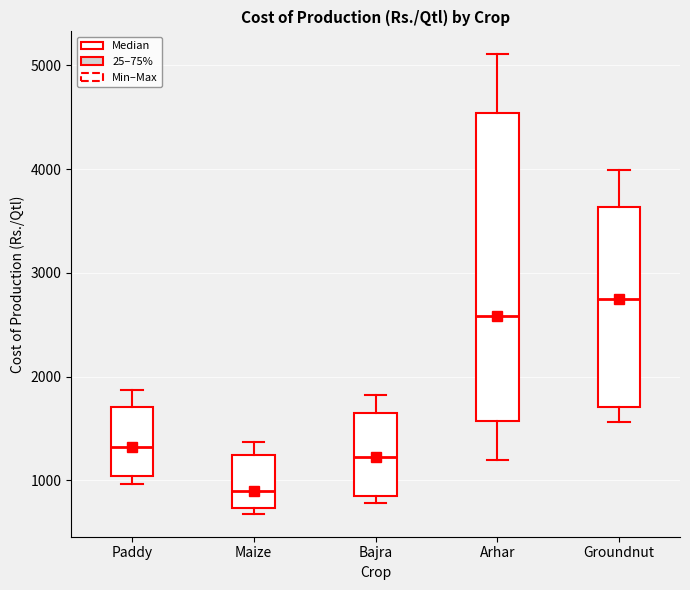

Which box's median line is the lowest?

Maize